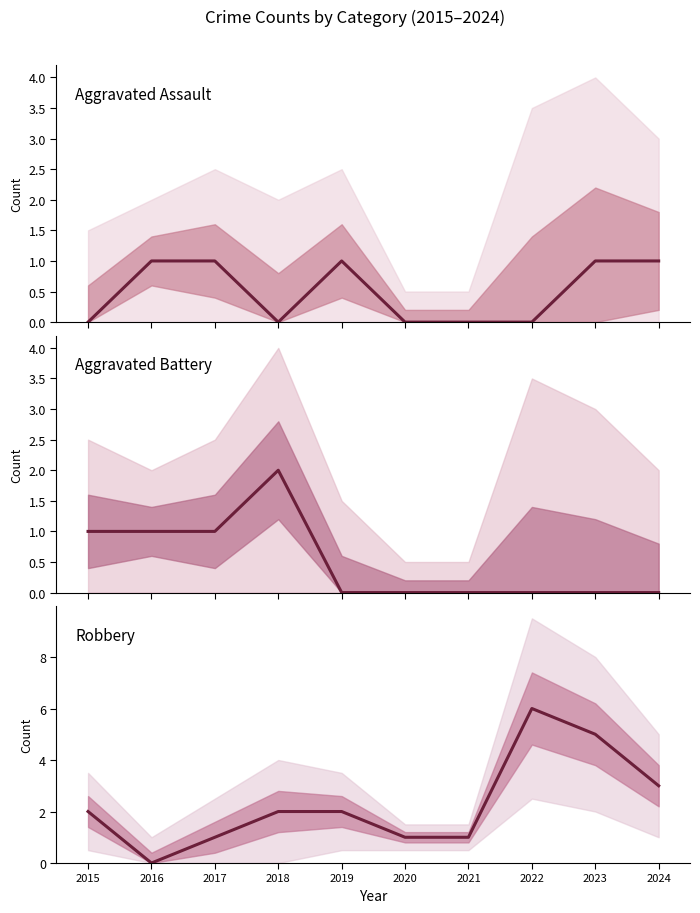

Count the number of data series in this chart.

3